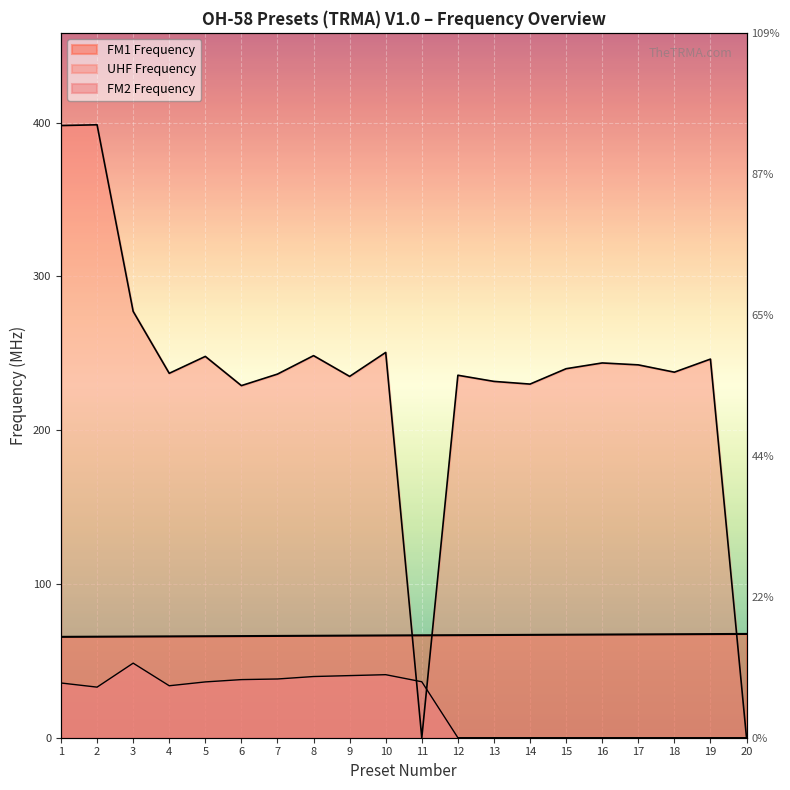

Reading left to right, transcribe all the data shown in this chart.

FM1 Frequency: 1=65.6	2=65.7	3=65.8	4=65.9	5=66.0	6=66.1	7=66.2	8=66.3	9=66.4	10=66.5	11=66.6	12=66.7	13=66.8	14=66.9	15=67.0	16=67.1	17=67.2	18=67.3	19=67.4	20=67.5
UHF Frequency: 1=398.1	2=398.6	3=277.3	4=237.0	5=248.0	6=229.0	7=236.5	8=248.5	9=235.0	10=250.6	11=0.0	12=235.8	13=231.8	14=230.0	15=240.0	16=243.8	17=242.5	18=237.8	19=246.2	20=0.0
FM2 Frequency: 1=35.6	2=32.9	3=48.5	4=33.8	5=36.3	6=37.8	7=38.2	8=39.8	9=40.4	10=41.0	11=36.4	12=0.0	13=0.0	14=0.0	15=0.0	16=0.0	17=0.0	18=0.0	19=0.0	20=0.0